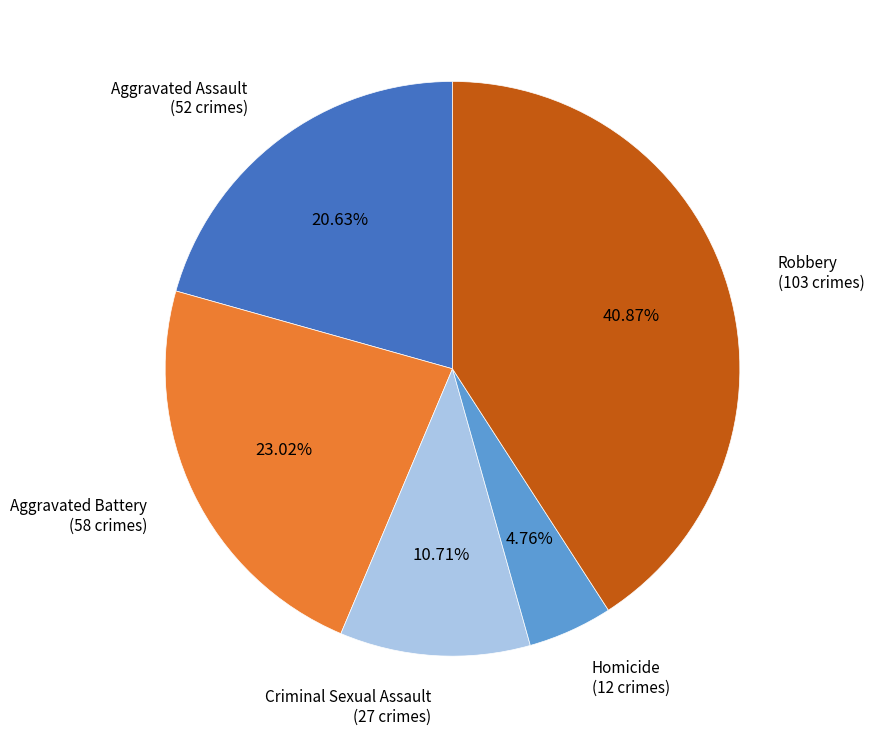

What is the ratio of the value at Robbery to the value at Criminal Sexual Assault?

3.8